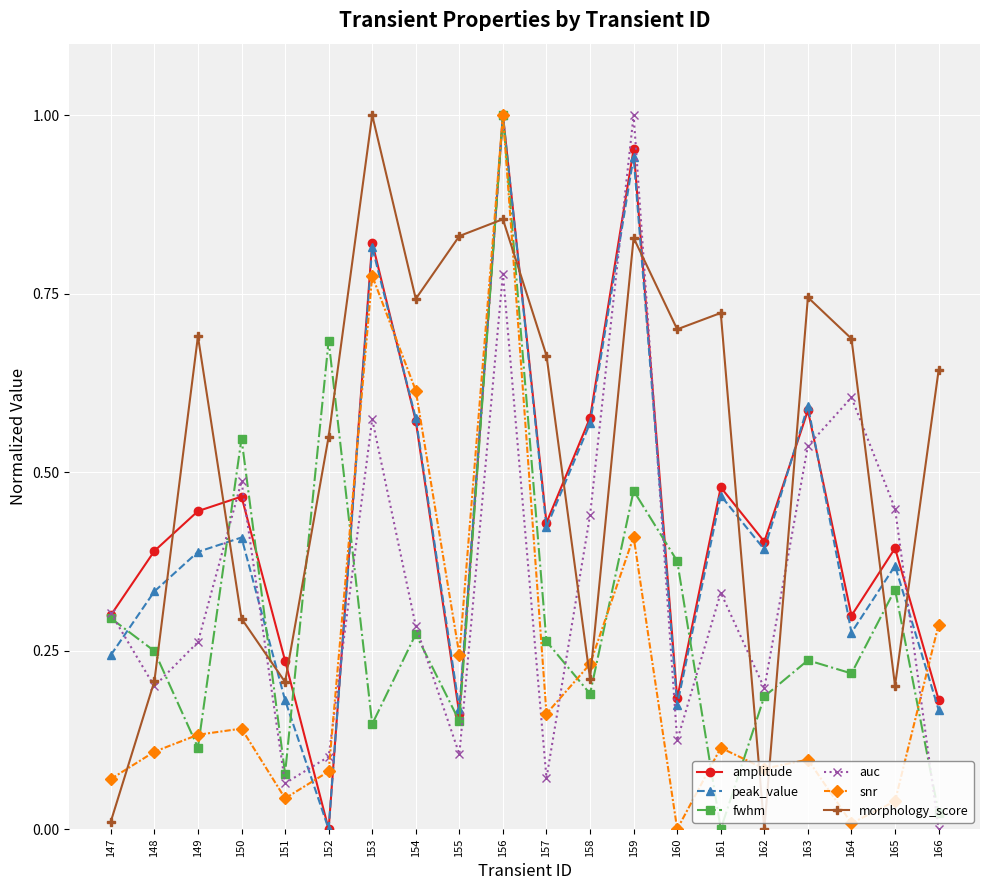

How many lines are shown in the chart?

6